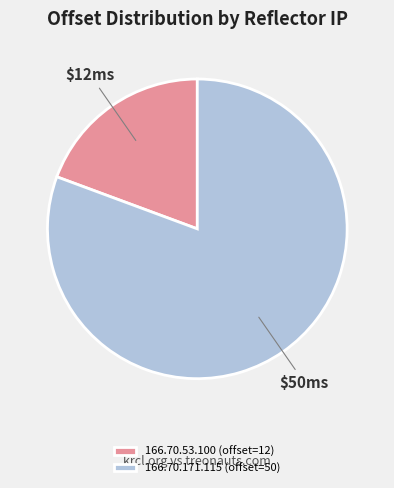

Is the sum of 166.70.53.100 (offset=12) and 166.70.171.115 (offset=50) greater than half?

Yes